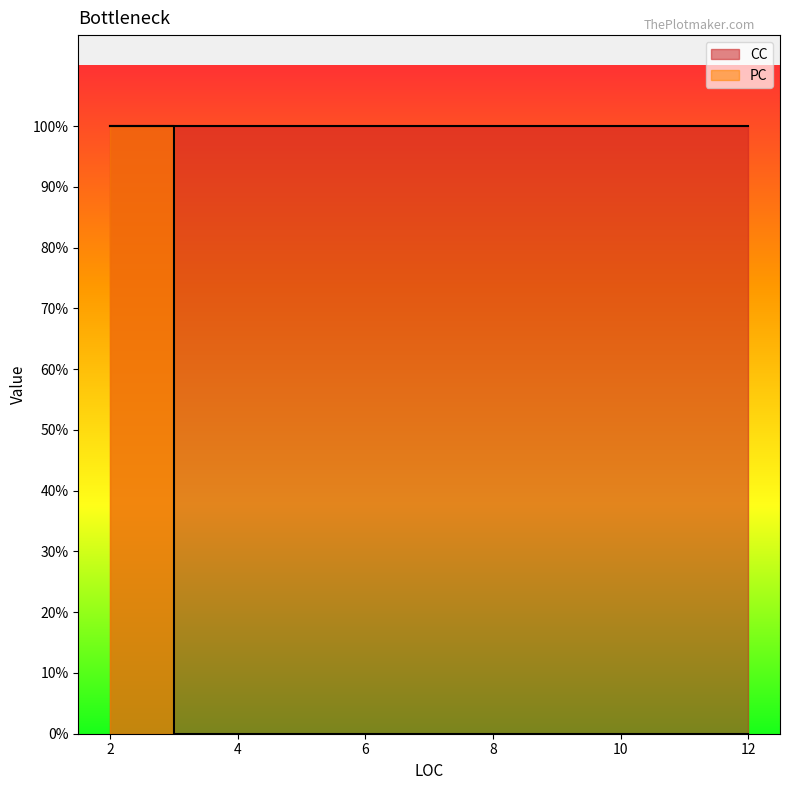

How many lines are shown in the chart?

1